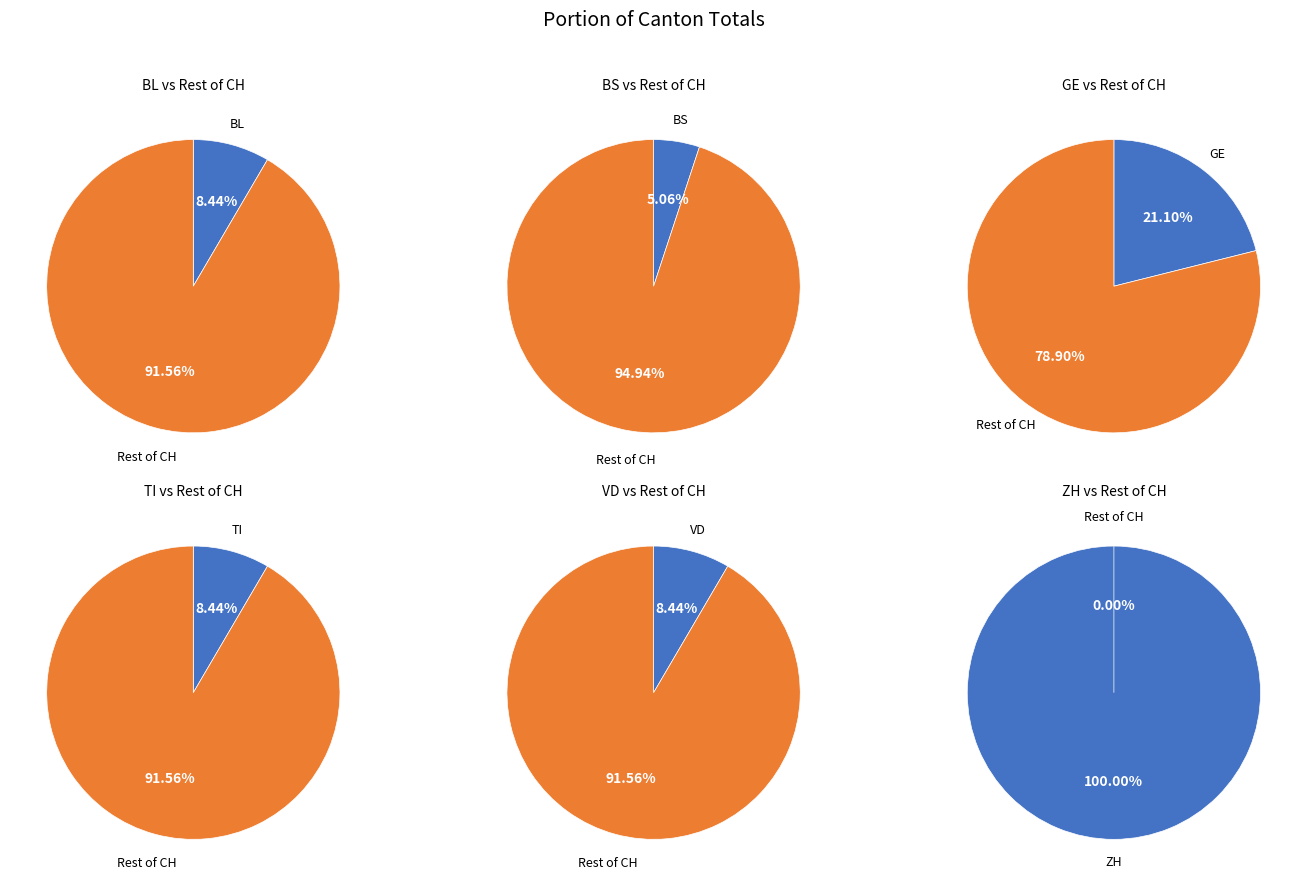

What is the smallest slice in the pie chart?

BL